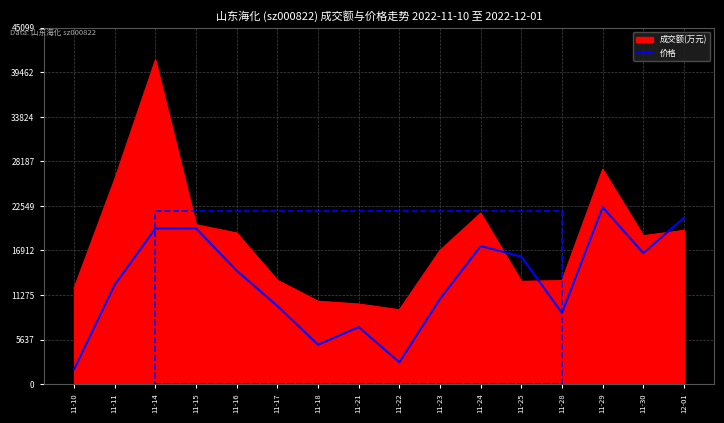

The value of 价格 at 11-17 is 9904.3. True or false?

True